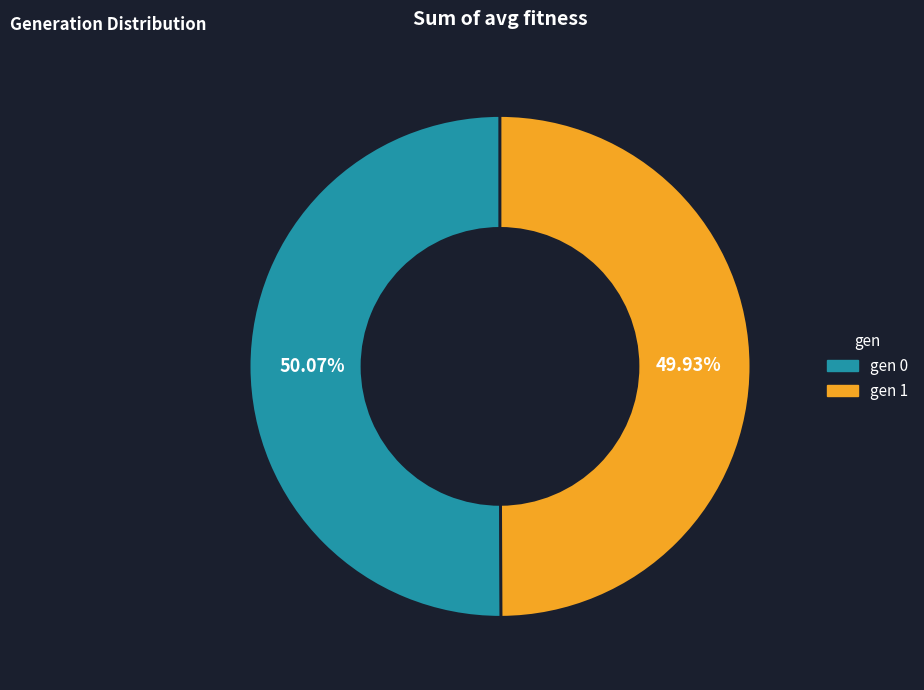

Is it true that gen 0 is 64% of the pie?

False